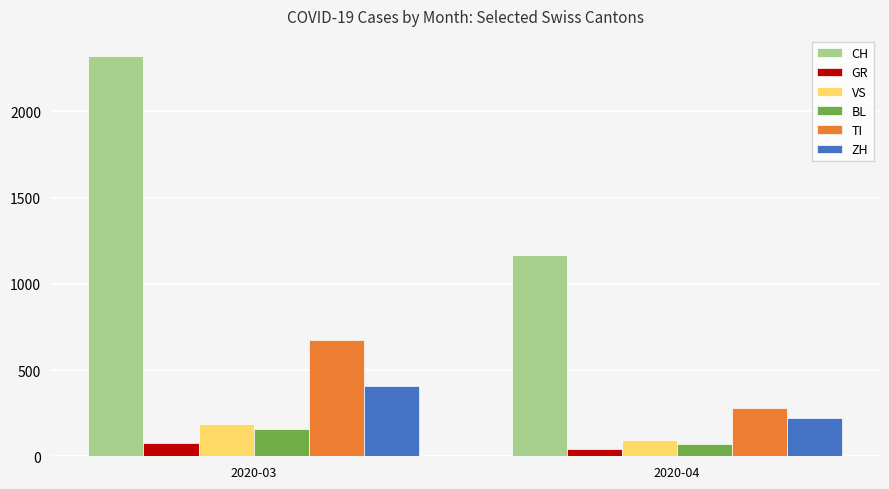

What value does the TI series have at 2020-03, to the nearest 5?

675